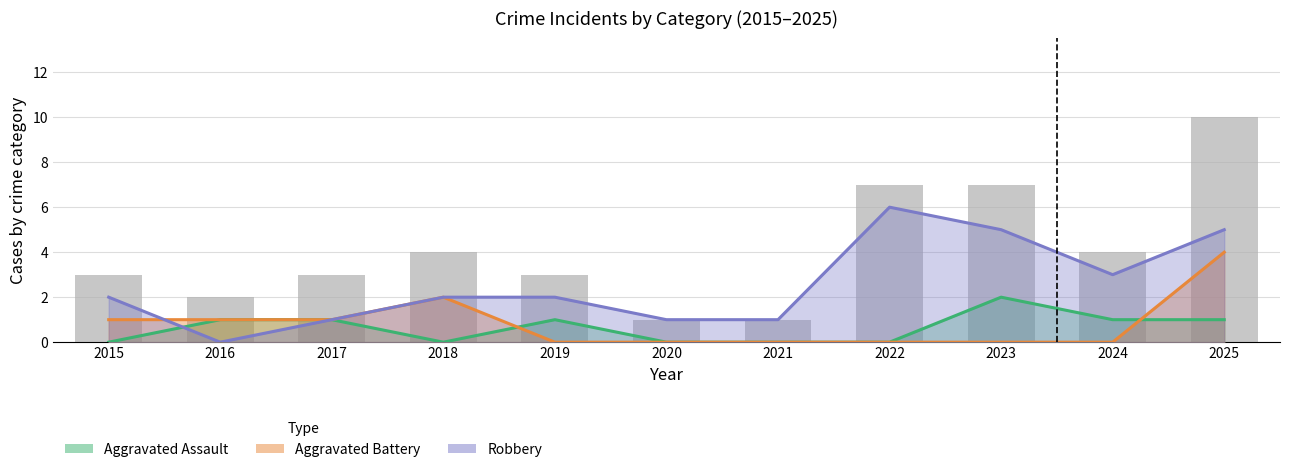

The Aggravated Assault series shows -1 at 2021. True or false?

False